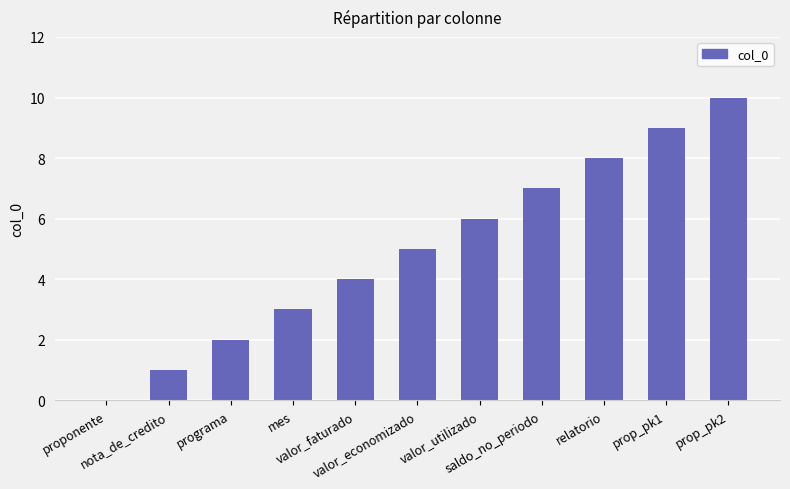

Reading left to right, list all the values displayed in this chart.

proponente=0	nota_de_credito=1	programa=2	mes=3	valor_faturado=4	valor_economizado=5	valor_utilizado=6	saldo_no_periodo=7	relatorio=8	prop_pk1=9	prop_pk2=10